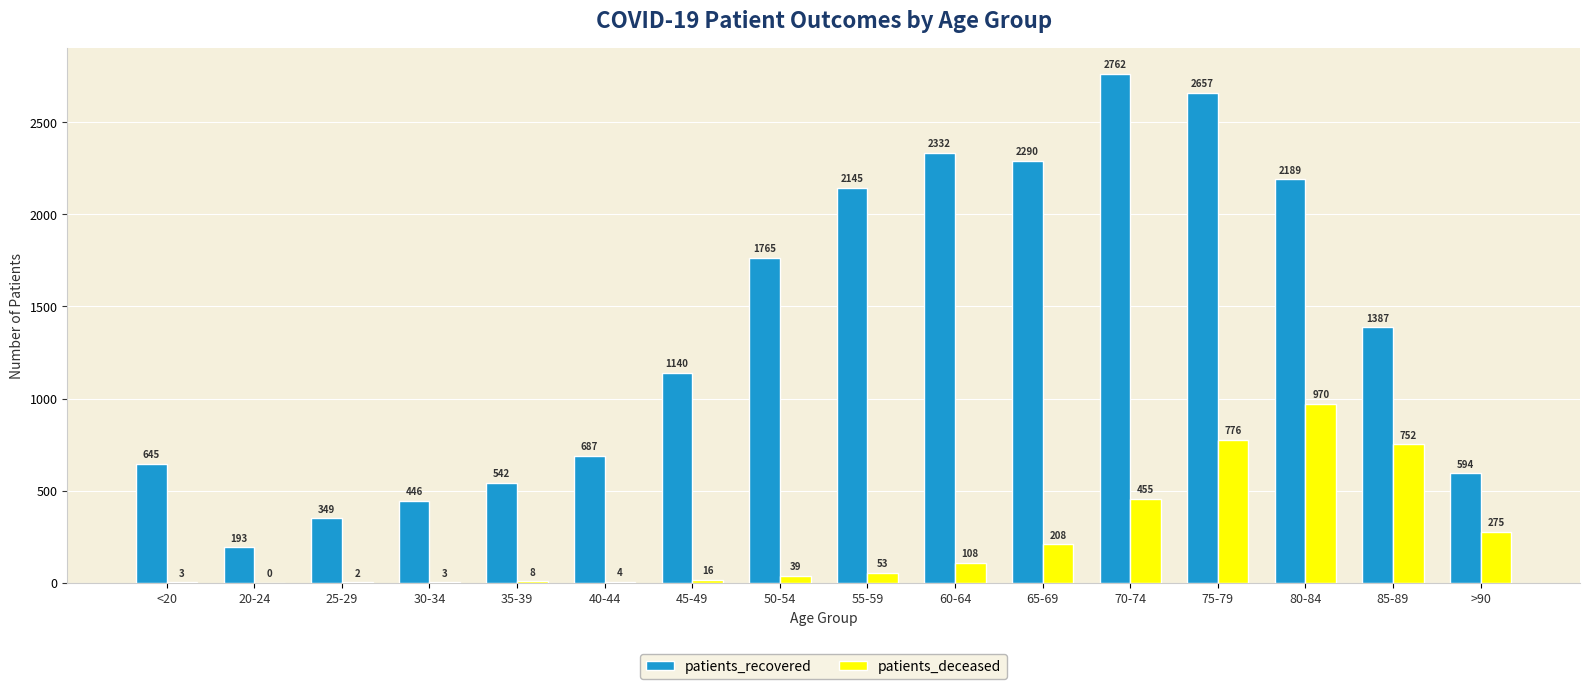

Is it true that patients_recovered equals 193 at 20-24?

True